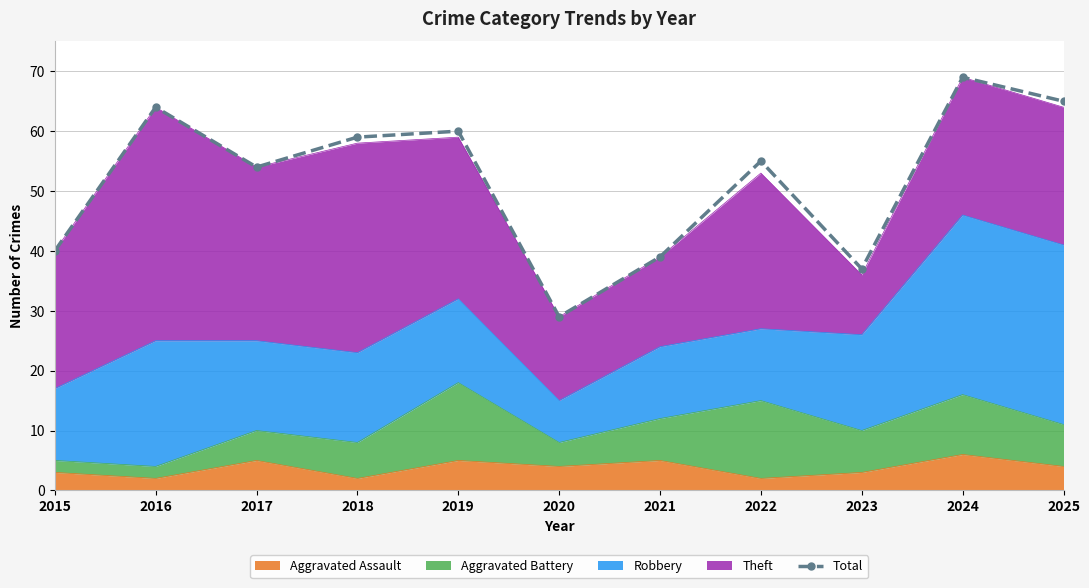

Rank the categories by value from highest to lowest.

2024, 2025, 2016, 2019, 2018, 2022, 2017, 2015, 2021, 2023, 2020